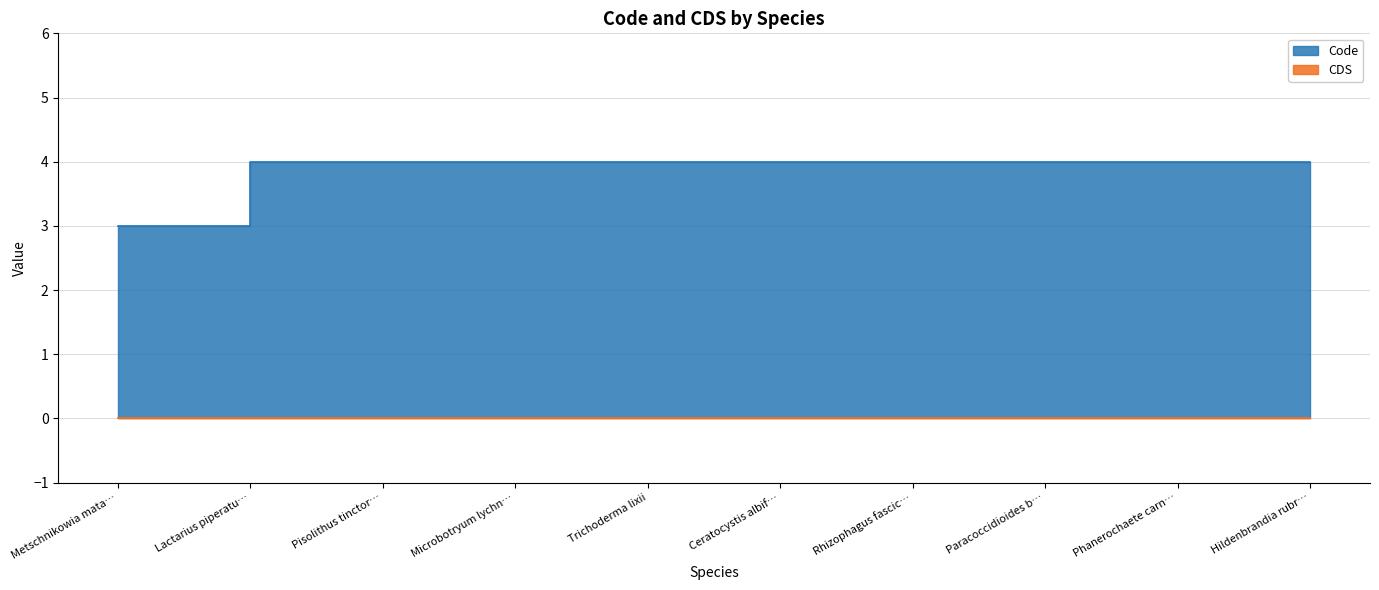

True or false: the data has more than 2 interior local peaks.

False